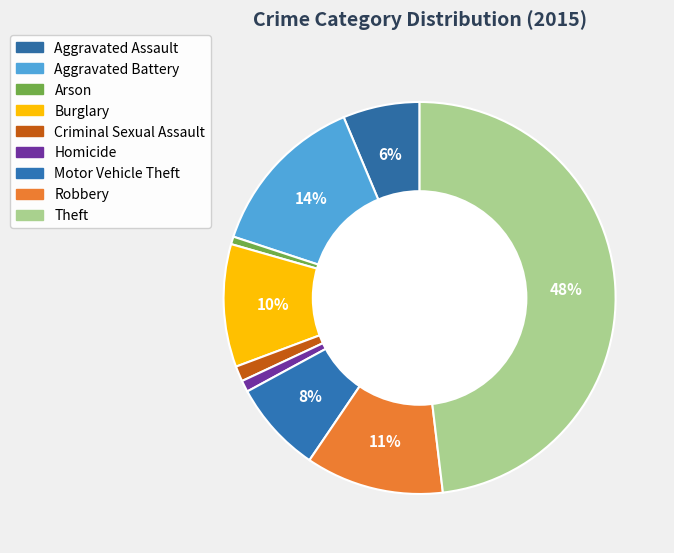

How many segments does this pie chart have?

9